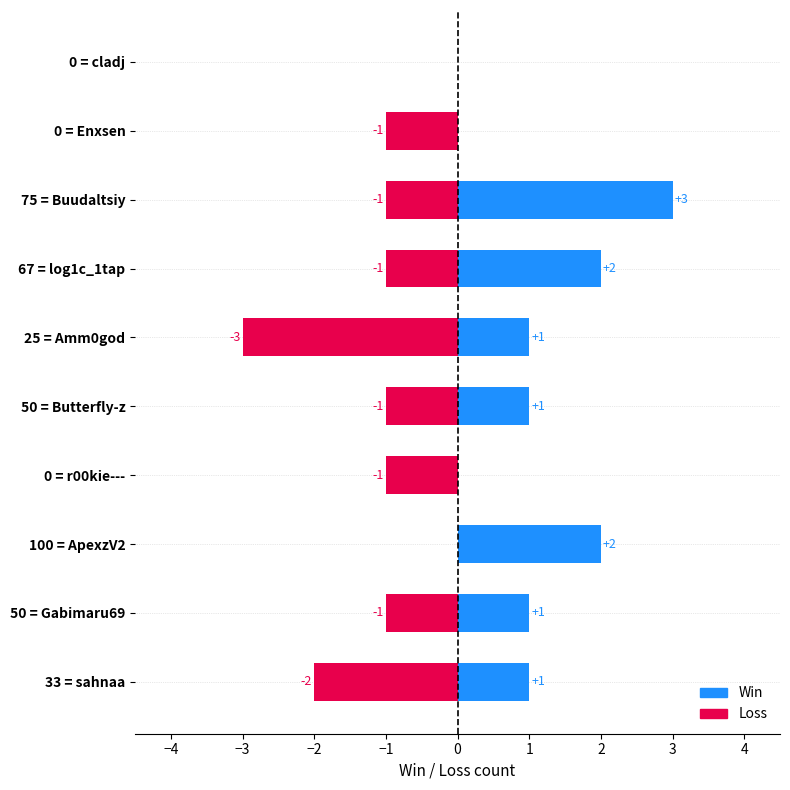

Which series has the largest total across all categories?

Win